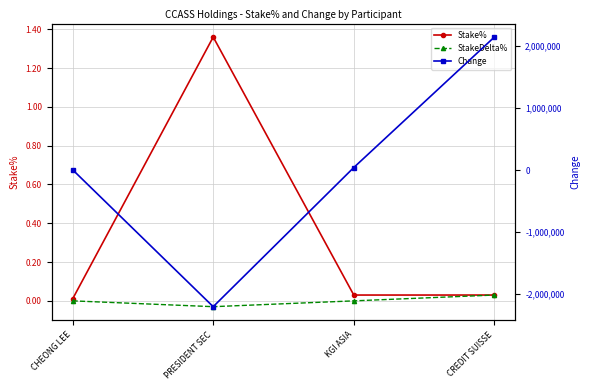

What is the difference between the second highest and second lowest values in the Change series?

36000.0